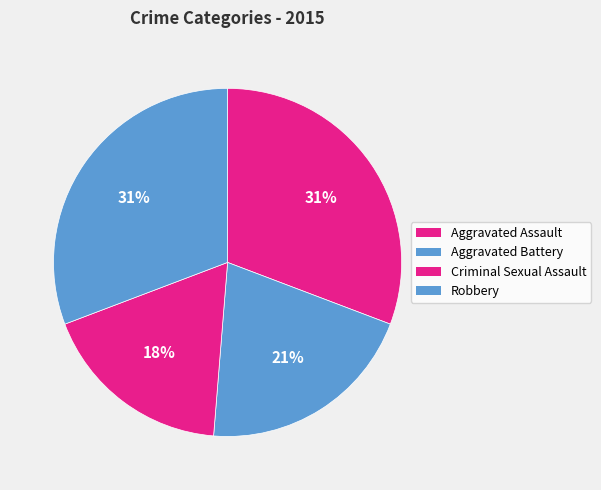

Does Robbery account for over 50% of the chart?

No